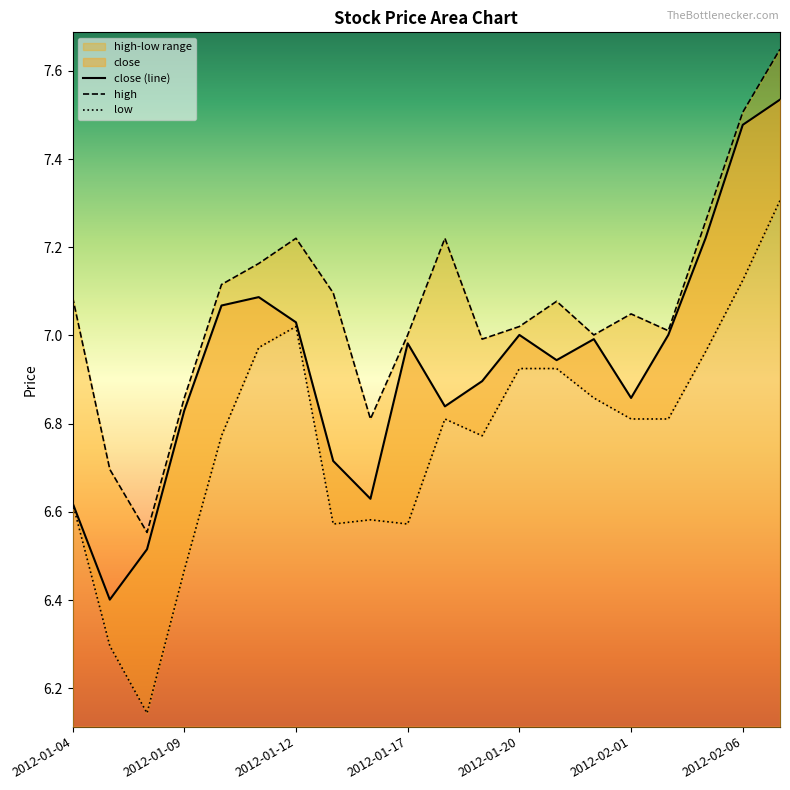

True or false: low and close intersect in this chart.

False